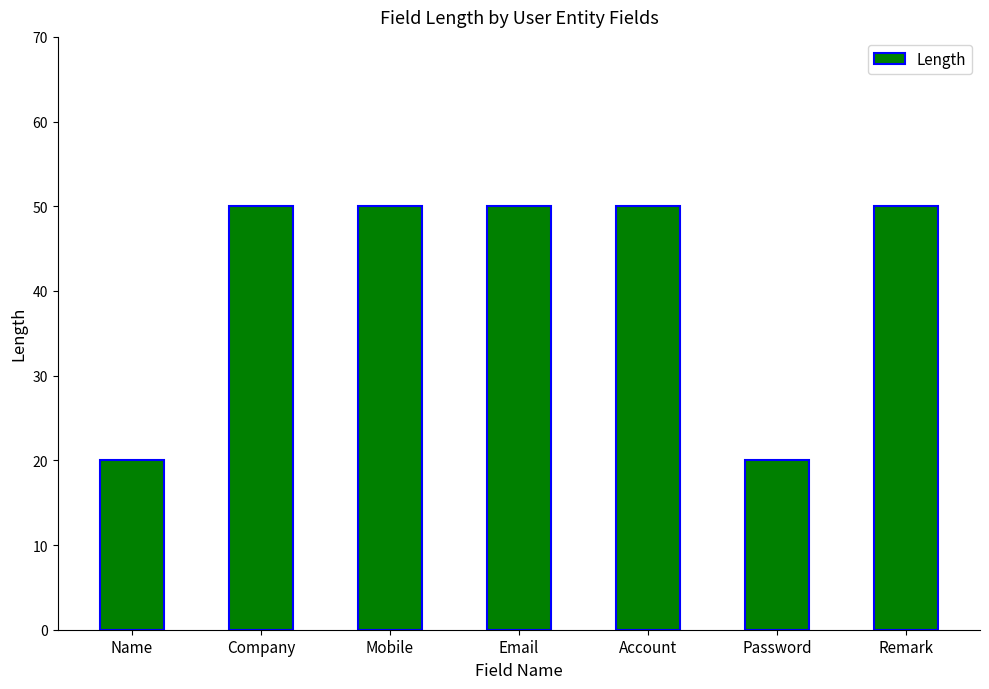

What is the difference between the second highest and second lowest values?

30